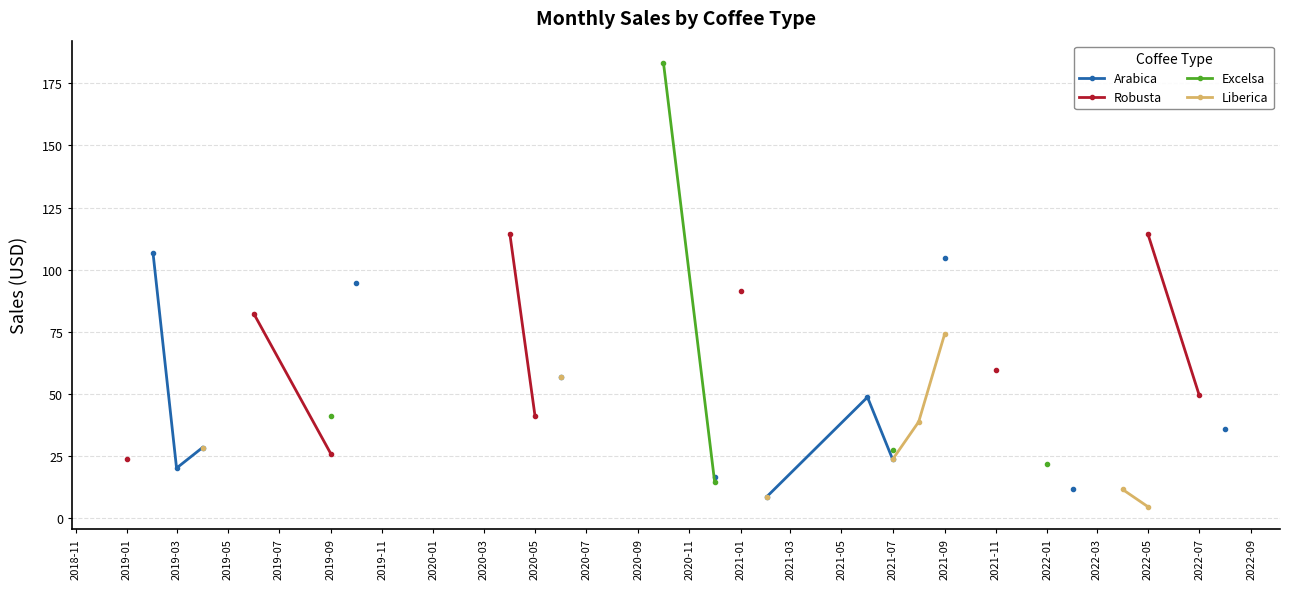

Count the number of data series in this chart.

4